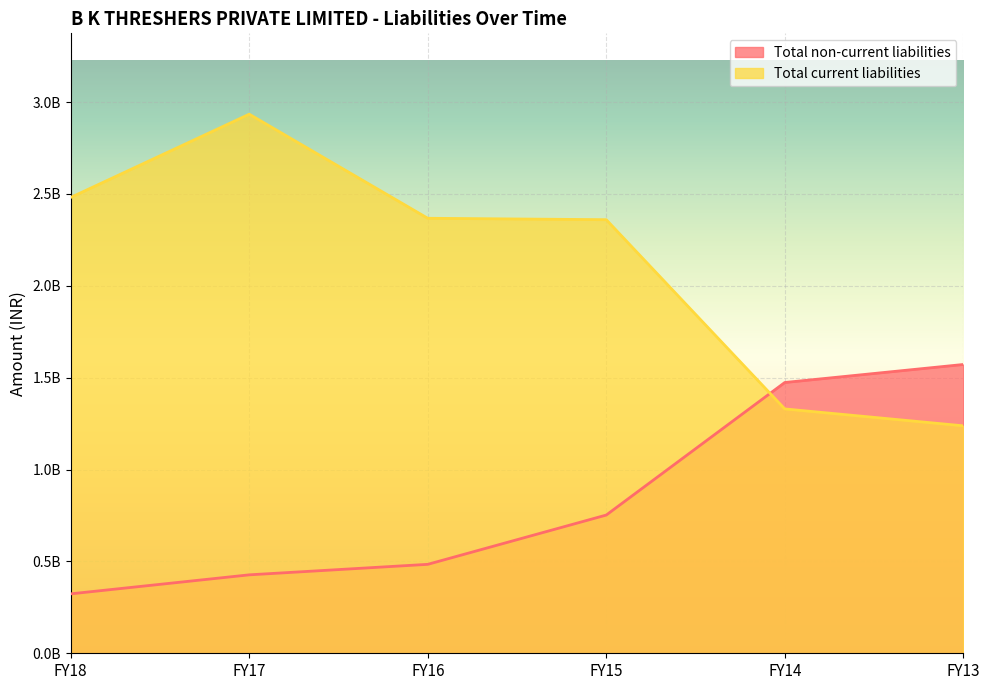

True or false: Total current liabilities and Total non-current liabilities intersect in this chart.

True